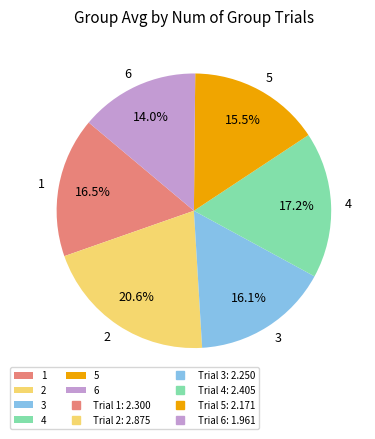

To the nearest percent, what portion does 2 represent?

21%